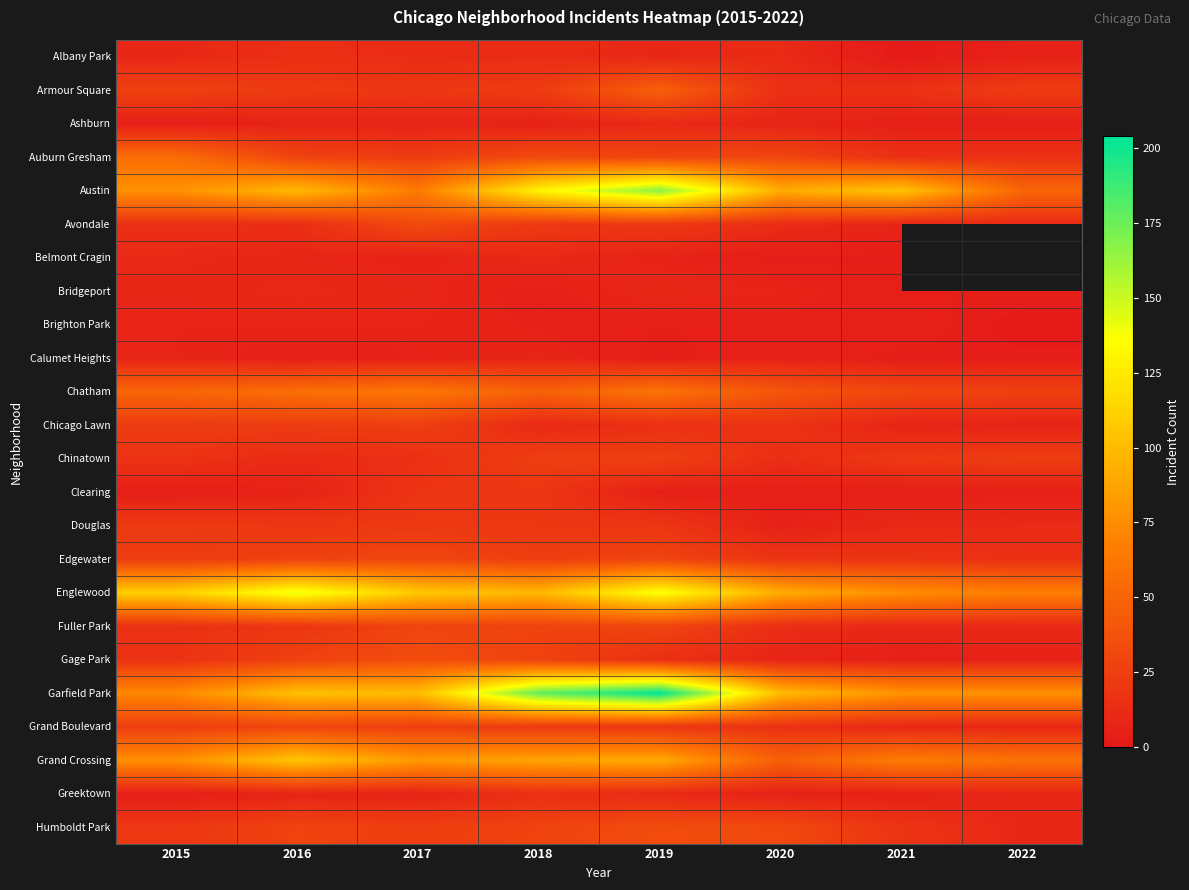

Rank the series by their maximum value, from highest to lowest.

Garfield Park, Austin, Englewood, Grand Crossing, Chatham, Auburn Gresham, Armour Square, Gage Park, Humboldt Park, Avondale, Edgewater, Fuller Park, Grand Boulevard, Chinatown, Chicago Lawn, Douglas, Clearing, Albany Park, Greektown, Ashburn, Belmont Cragin, Bridgeport, Brighton Park, Calumet Heights